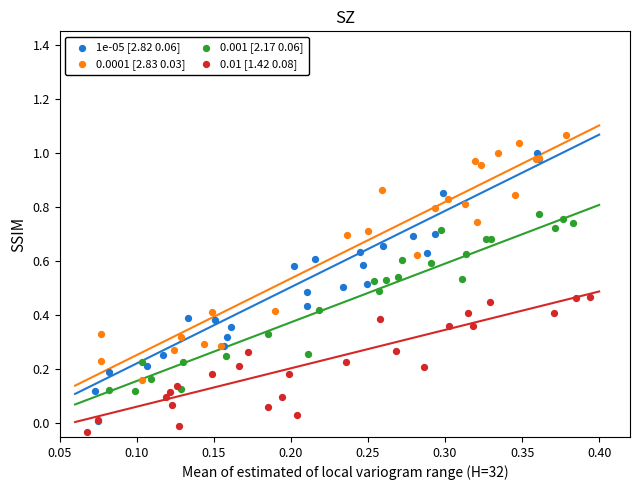

Which series reaches the minimum Y coordinate?

0.01 [1.42 0.08]